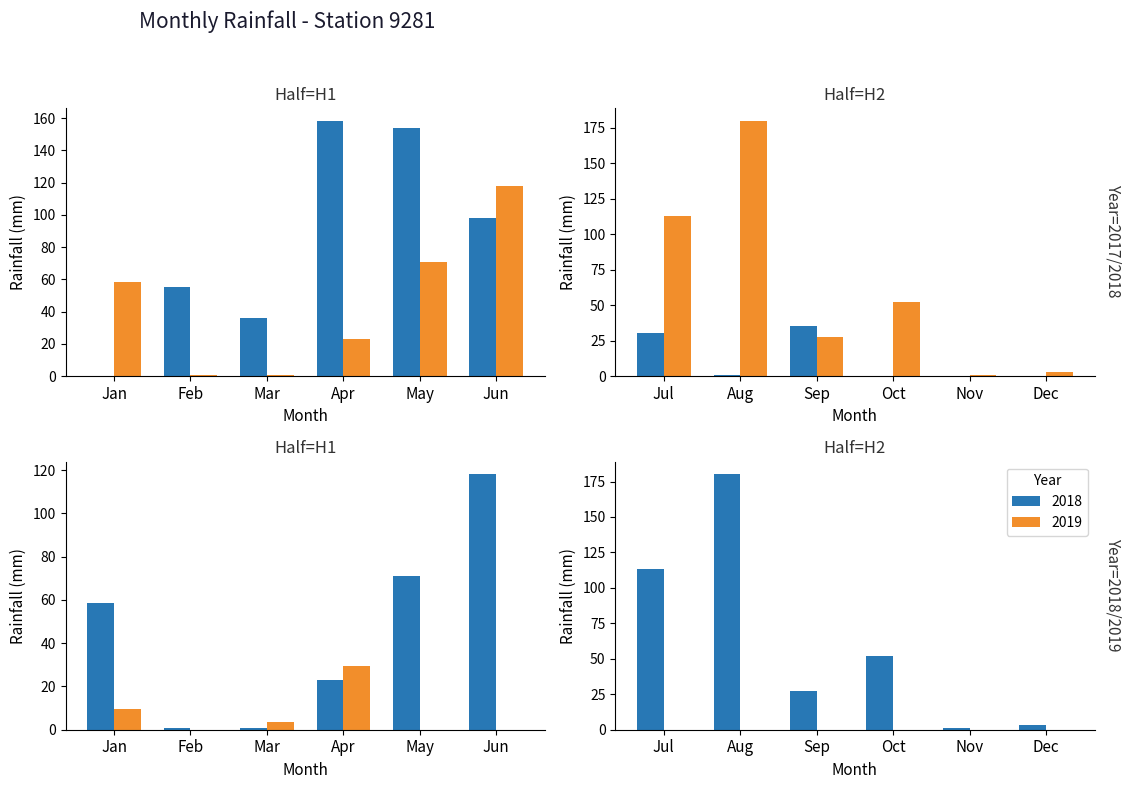

List the labels in order of 2019 value, largest first.

Apr, Jan, Mar, Feb, May, Jun, Jul, Aug, Sep, Oct, Nov, Dec